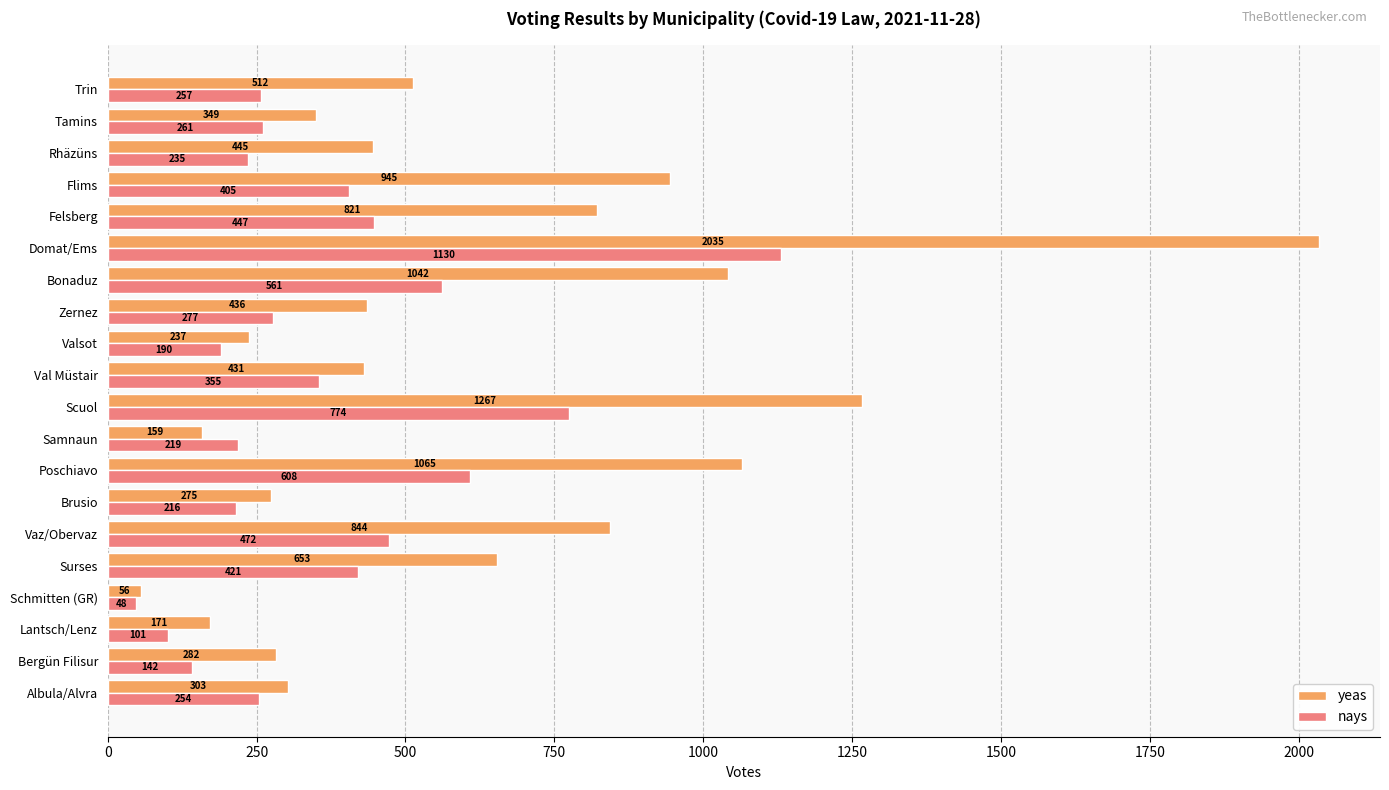

What is the approximate value of nays at Lantsch/Lenz, to the nearest 50?

100